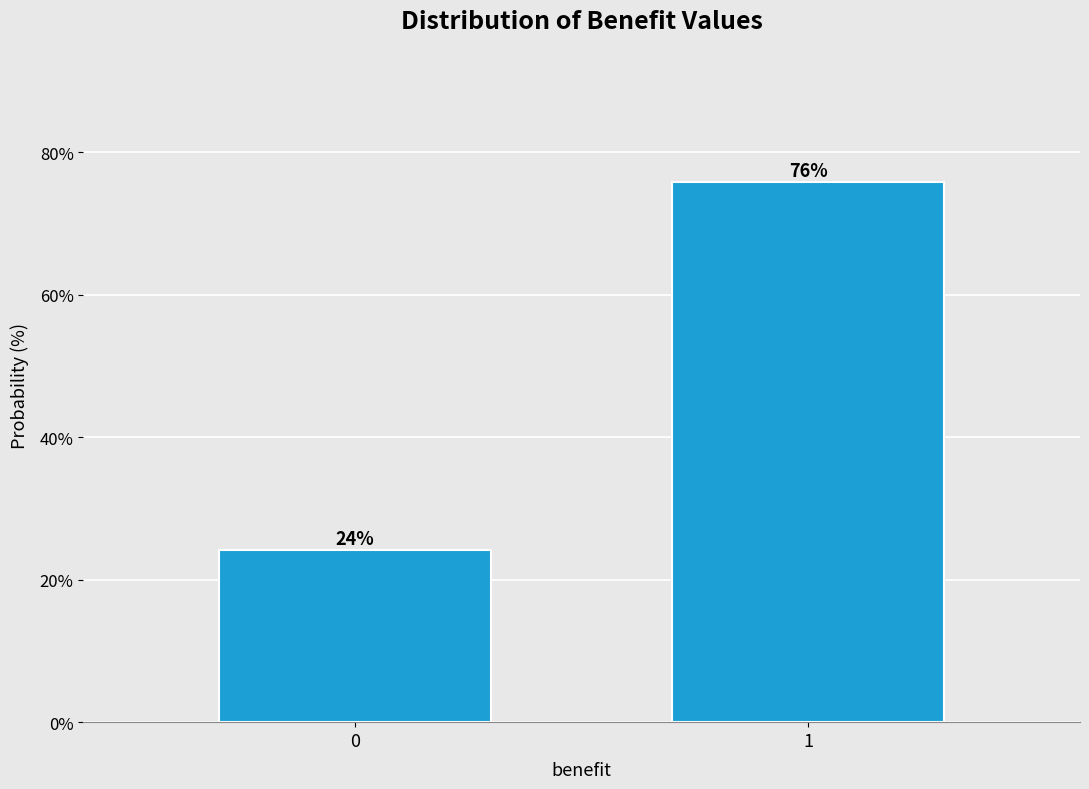

What value does the data have at 0?

24.2